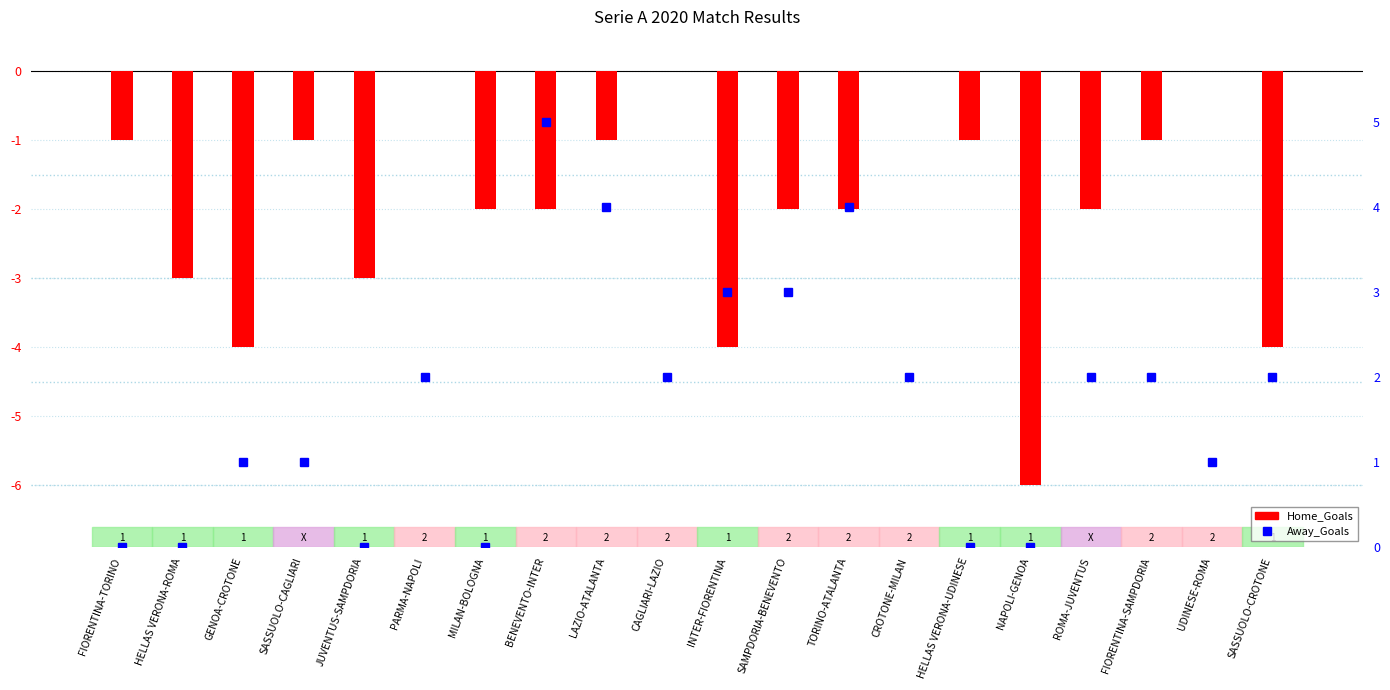

True or false: Home_Goals has a value of -2 at MILAN-BOLOGNA.

True